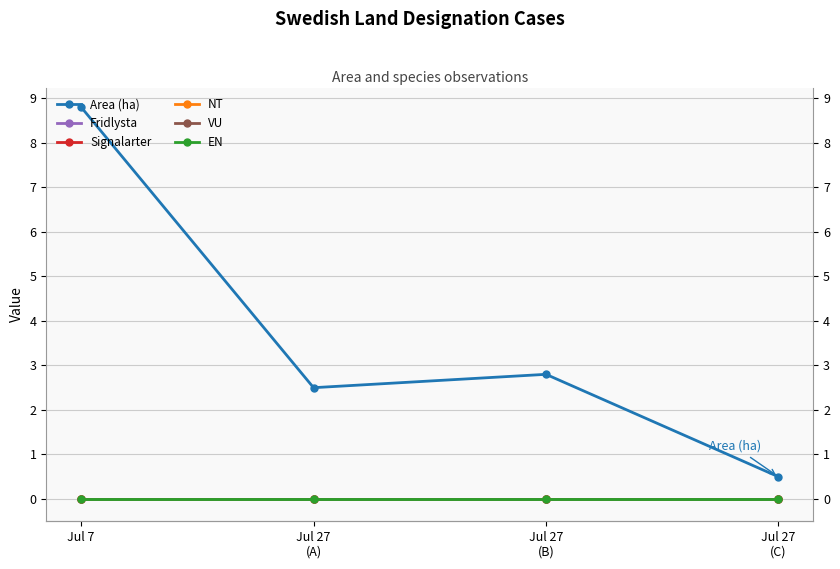

What is the difference between the highest and lowest values at Jul 27
(C)?

0.5